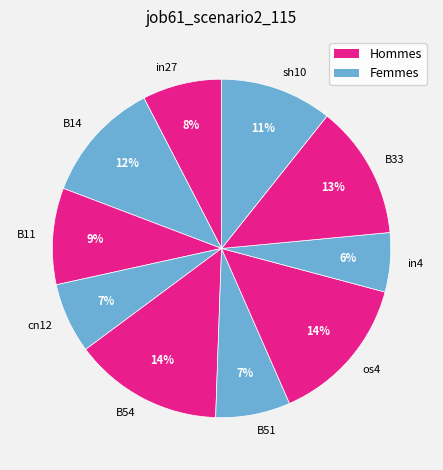

Combined, do B33 and os4 account for over 50%?

No